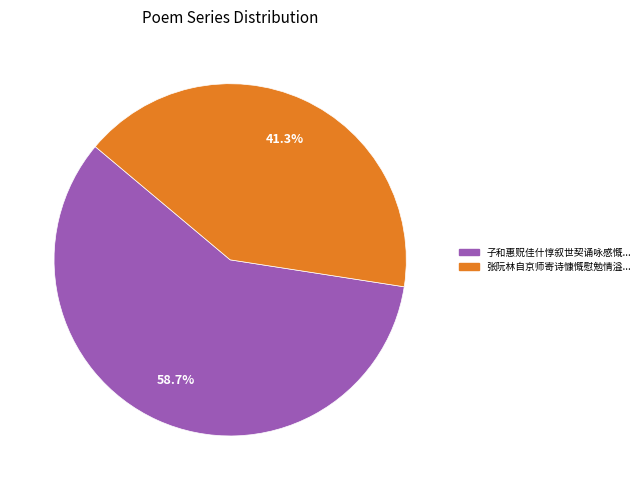

To the nearest percent, what is the average slice percentage?

50%